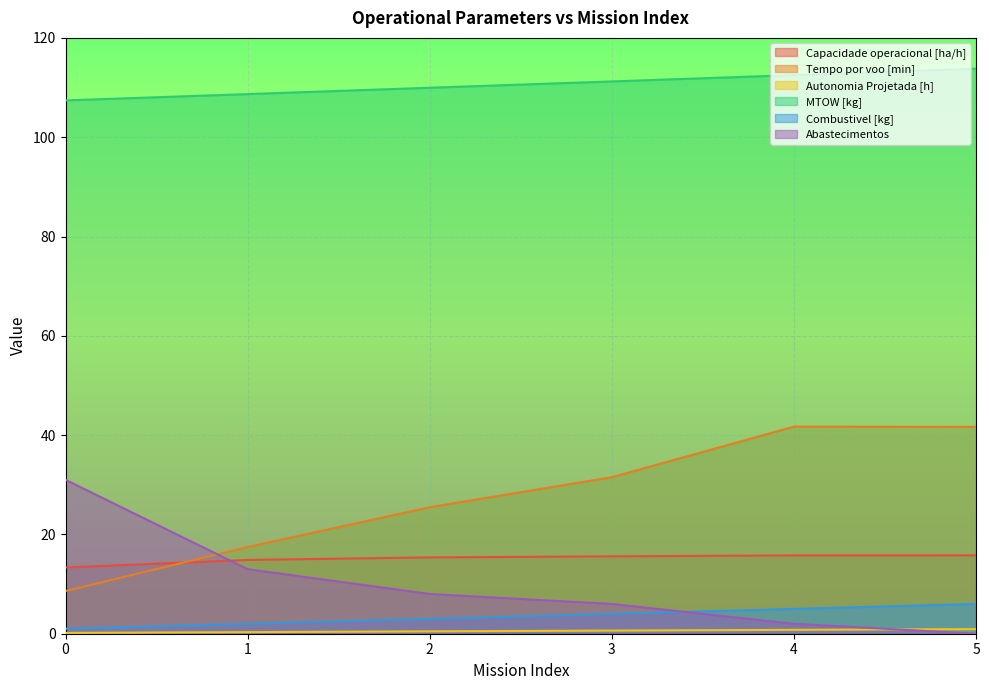

How many lines are shown in the chart?

6